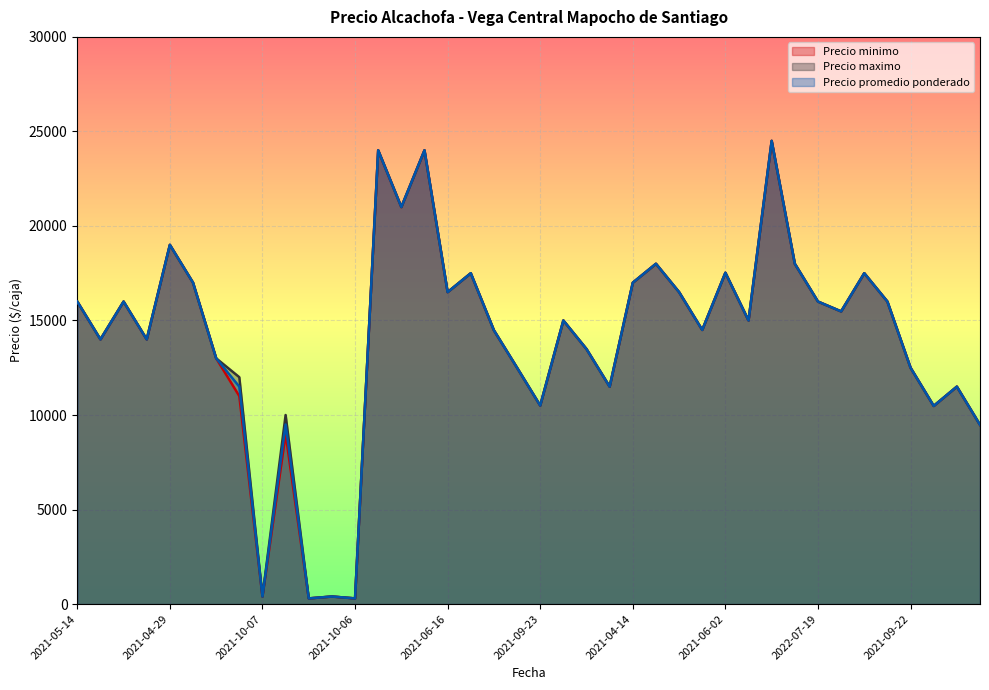

Which series changed the most between 2021-05-14 and 2021-05-19?

Precio minimo